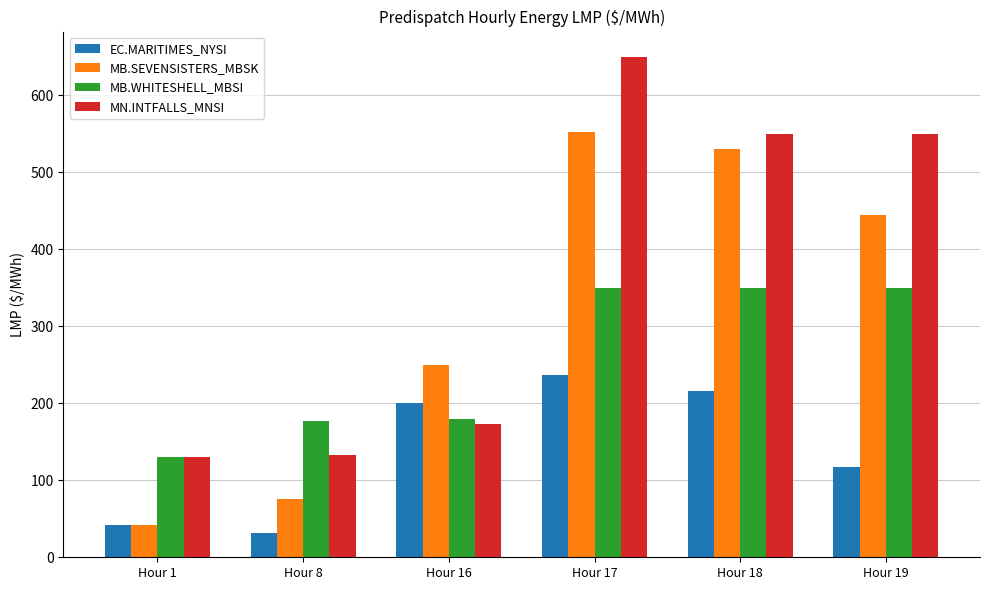

Is it true that MB.WHITESHELL_MBSI equals 231.6 at Hour 18?

False